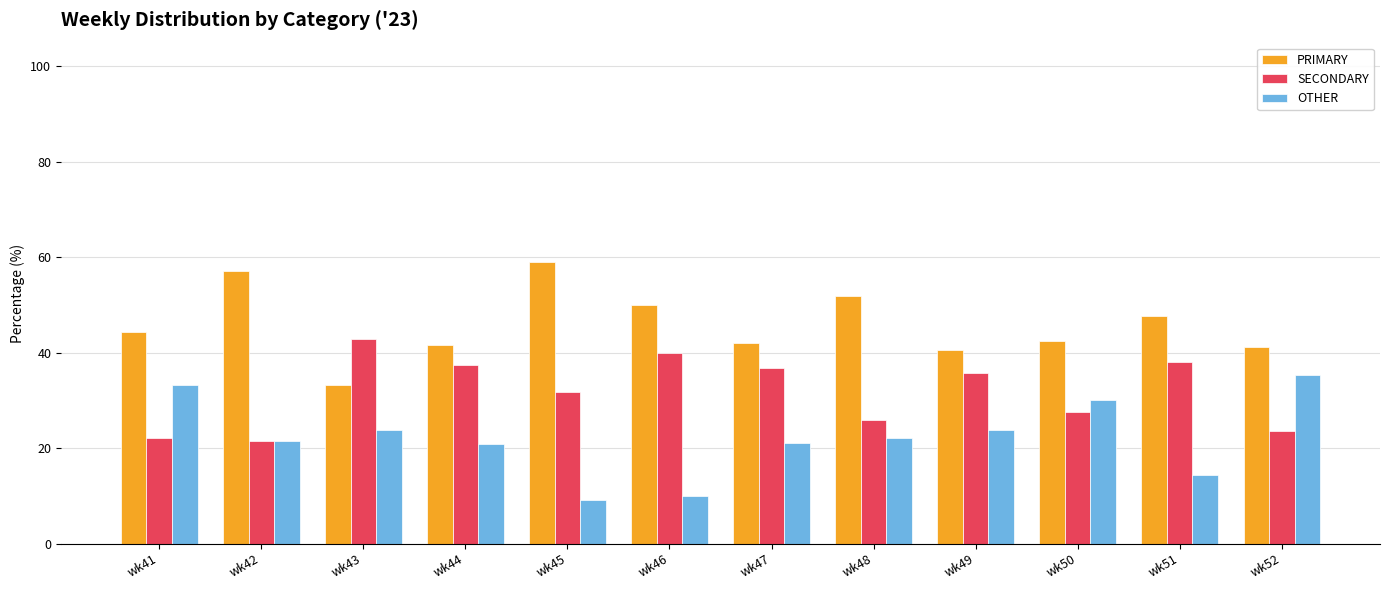

Which category has the lowest value in the PRIMARY series?

wk43